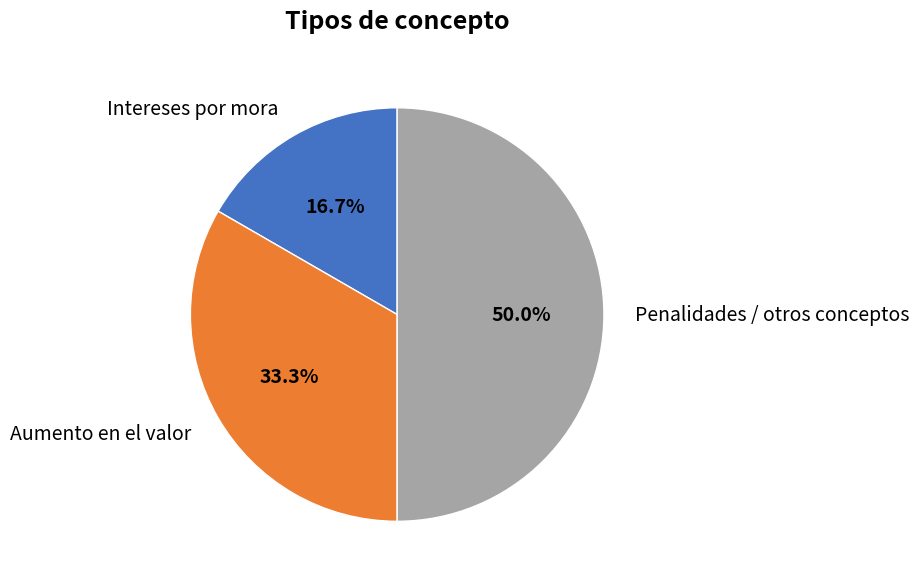

Which category has the smallest portion of the pie?

Intereses por mora